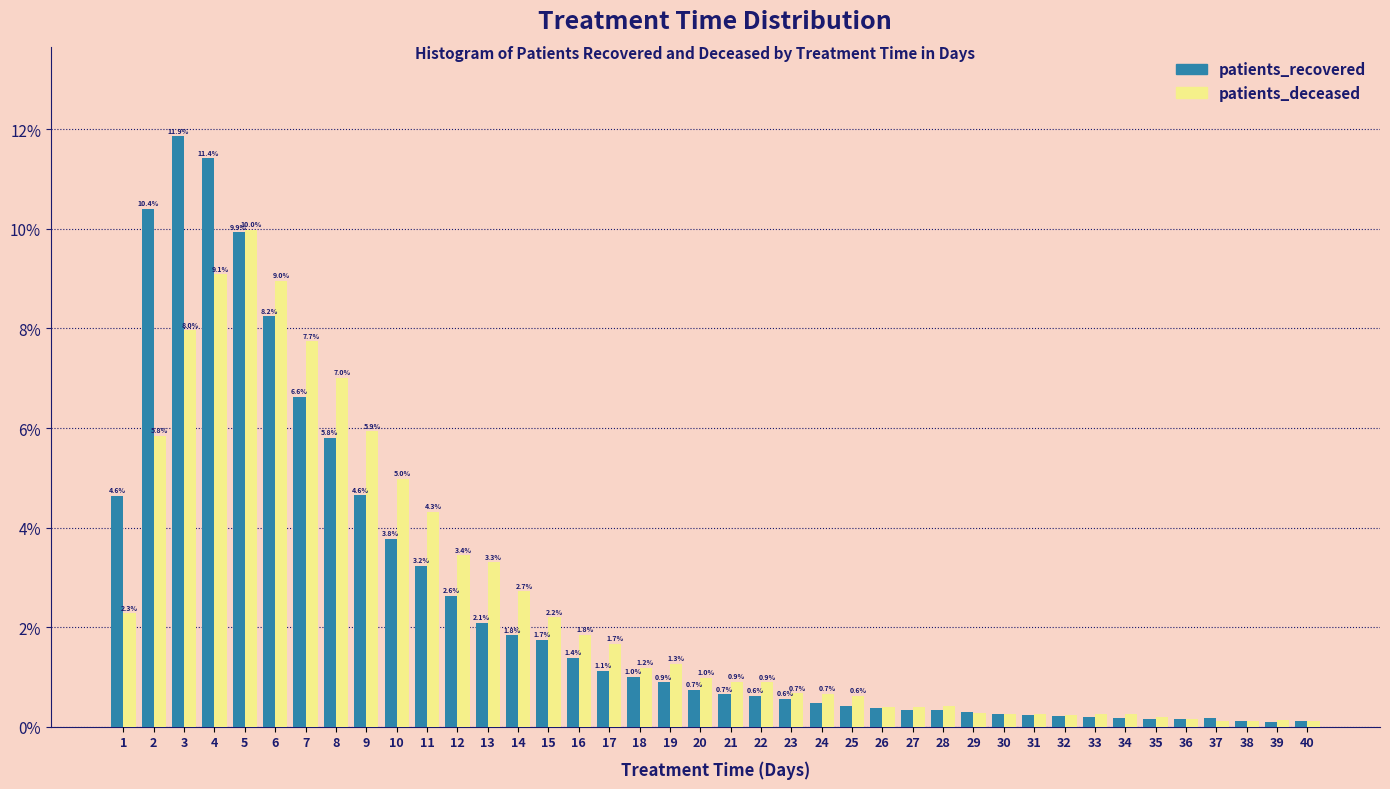

Is the value of patients_recovered at 4 greater than the value of patients_deceased at 24?

Yes